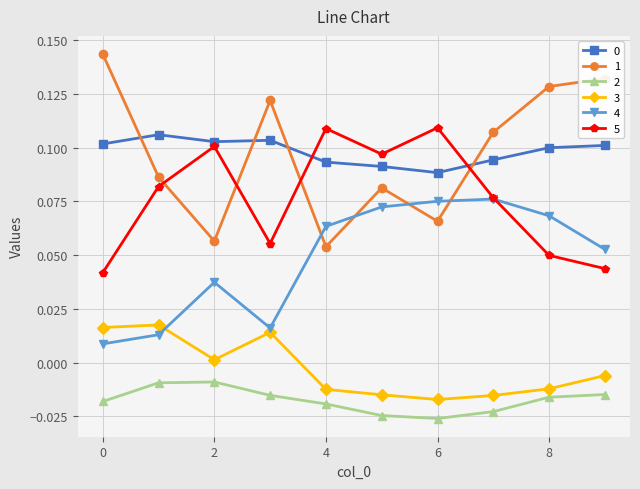

True or false: 5 and 1 intersect in this chart.

True